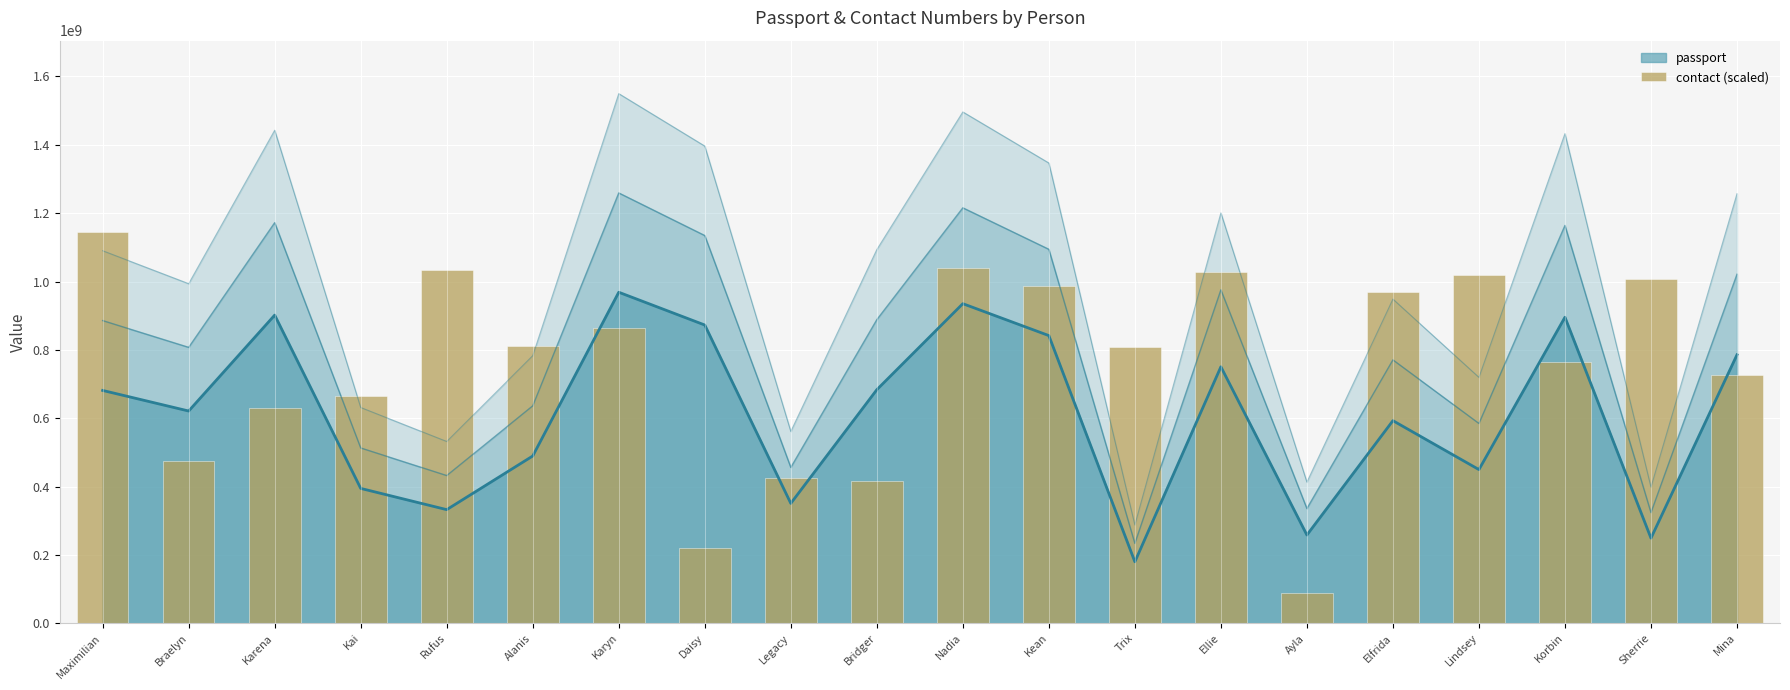

Is it true that the value at Karyn is 1390487270.9?

False